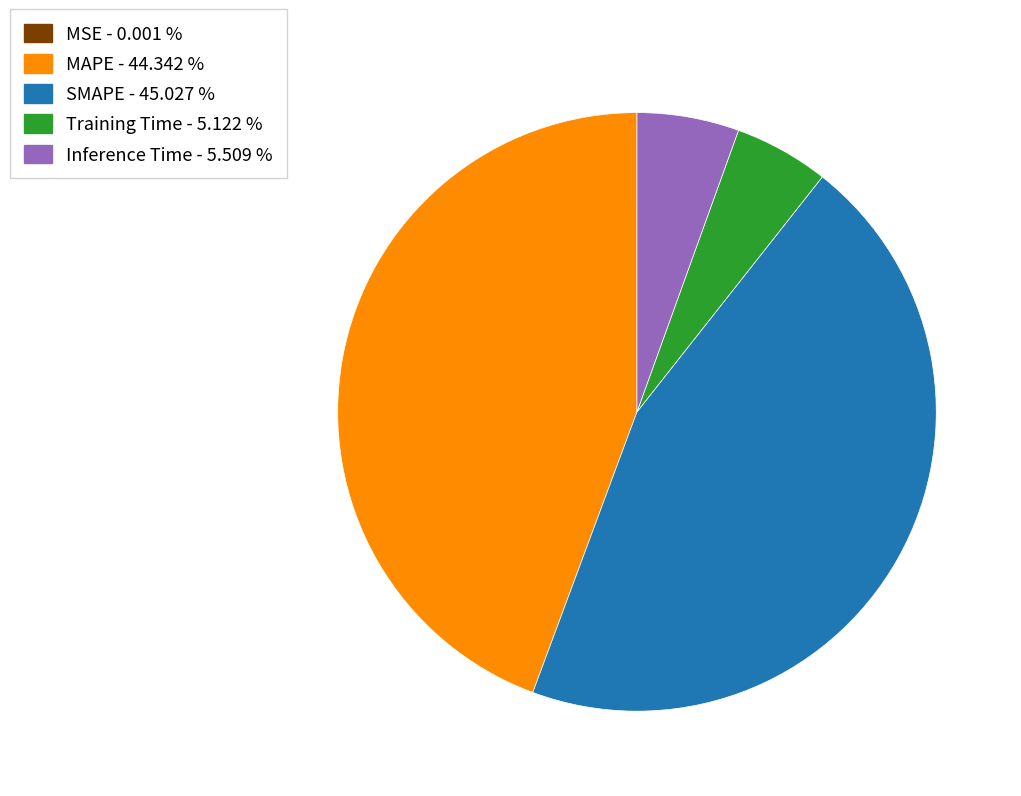

Between Inference Time and SMAPE, which is larger?

SMAPE